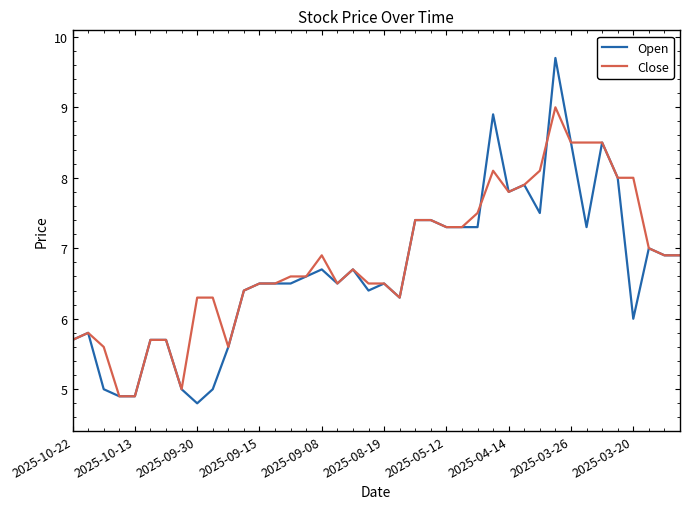

Which series has the largest range (max minus min)?

Open